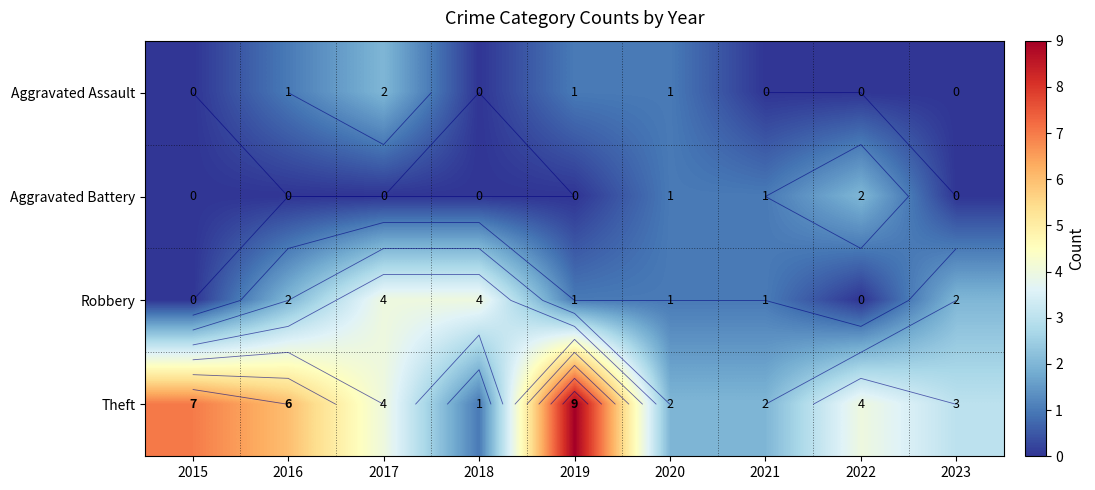

What is the difference between the highest and lowest values at 2021?

2